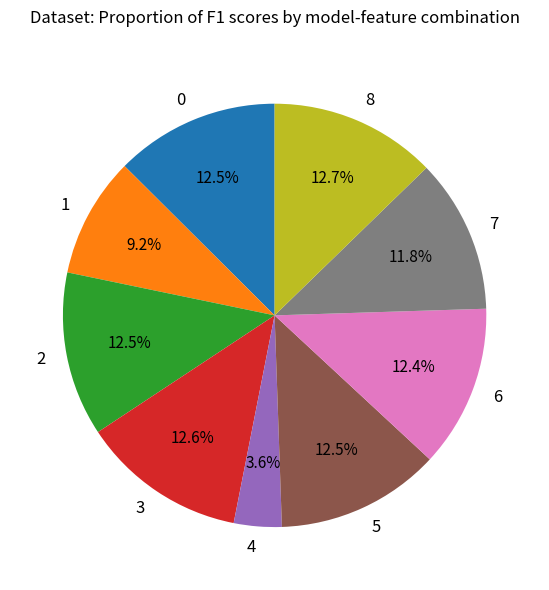

To the nearest percent, what portion does 1 represent?

9%